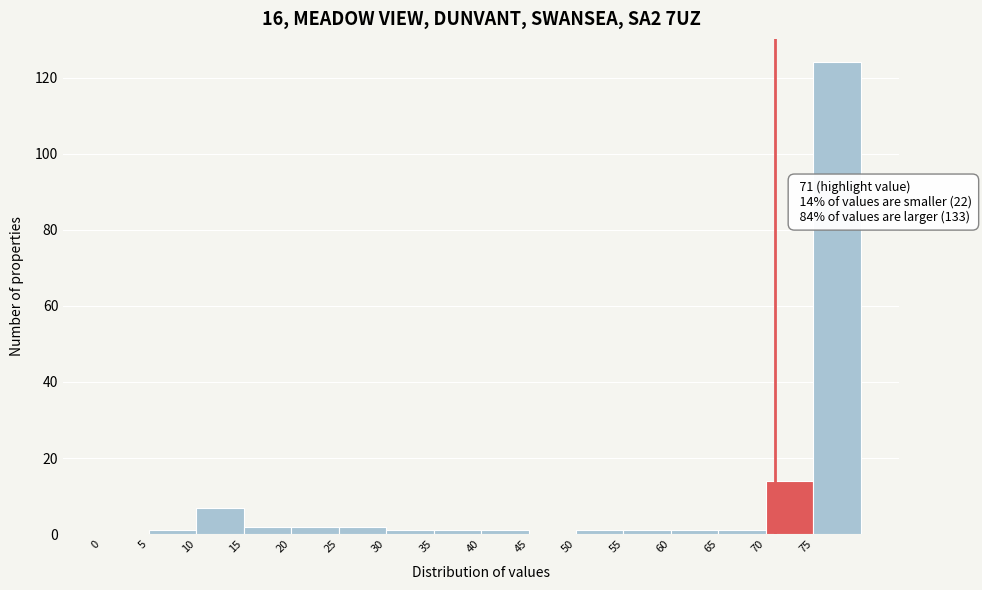

Which range on the x-axis has the tallest bar?

75 to 80